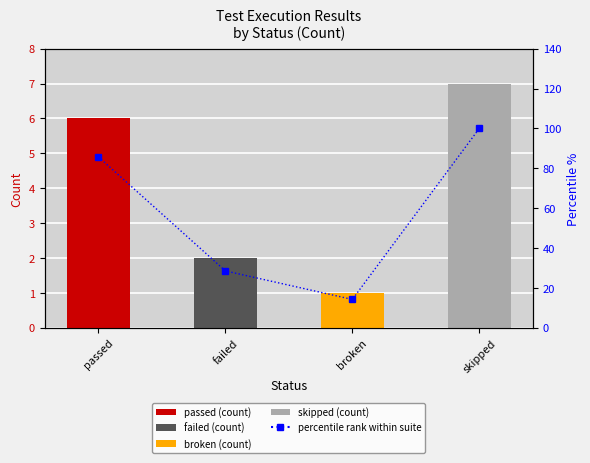

How many values in the test count series exceed 6?

1